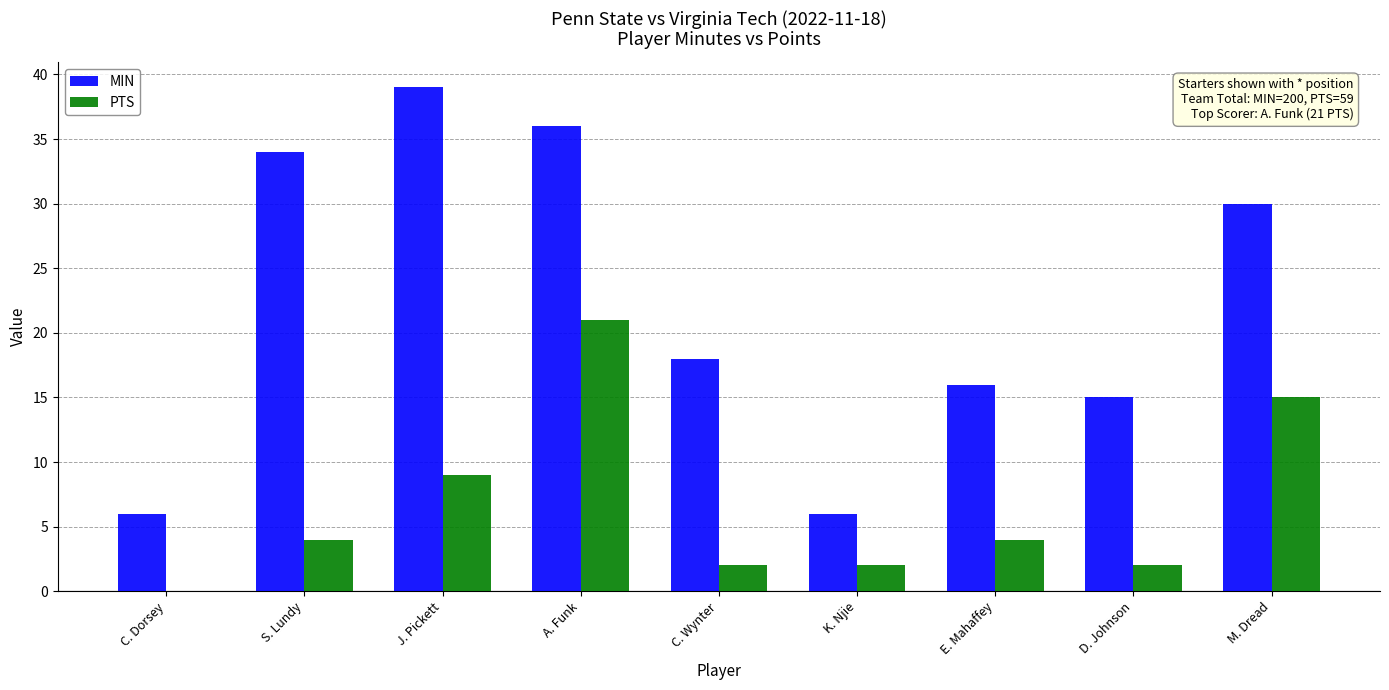

What is the total value across all series at M. Dread?

45